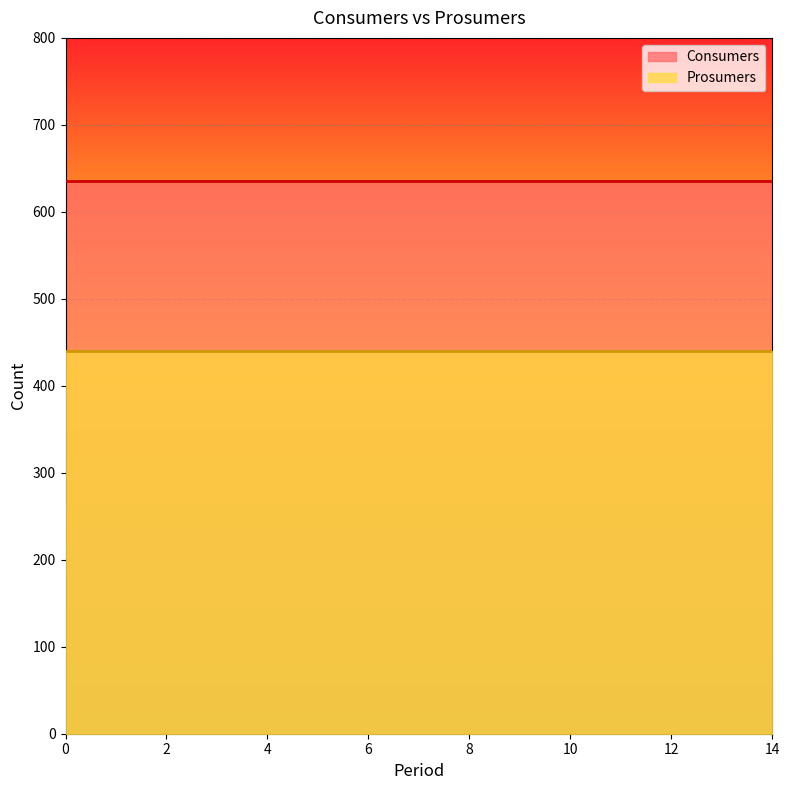

The Consumers series shows 635 at 4. True or false?

True